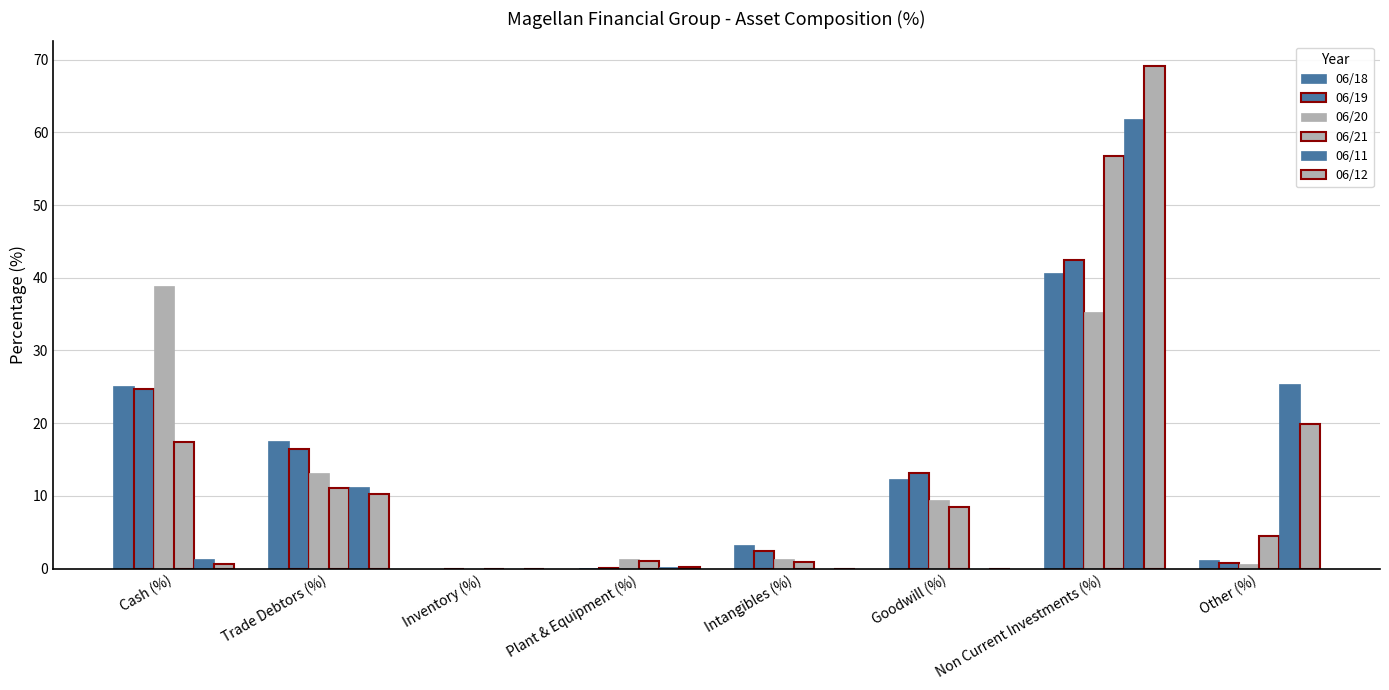

Is the value of 06/20 at Other (%) greater than the value of 06/11 at Inventory (%)?

Yes